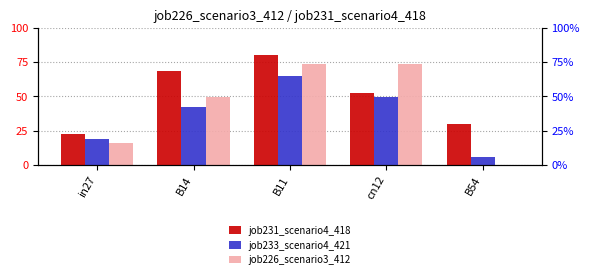

What are all the series names shown in the legend?

job231_scenario4_418, job233_scenario4_421, job226_scenario3_412